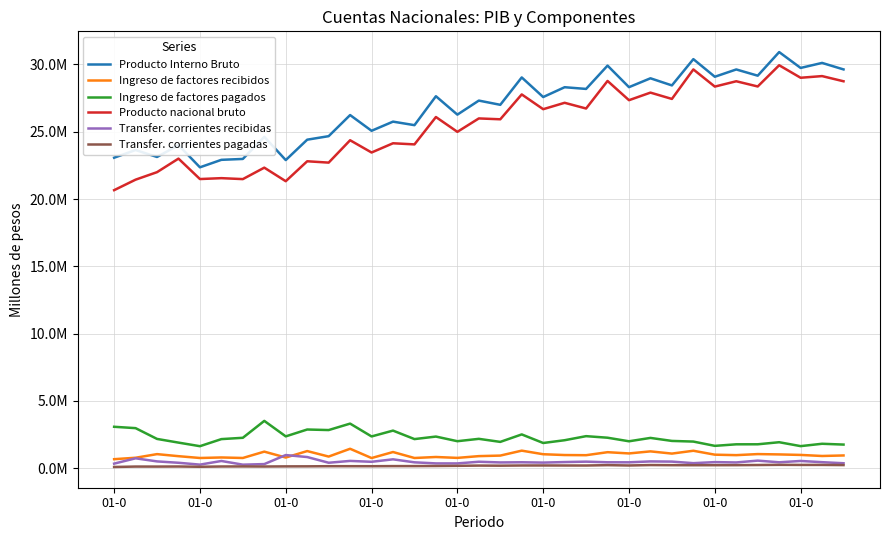

Where is the first local maximum for Transfer. corrientes pagadas?

01-0